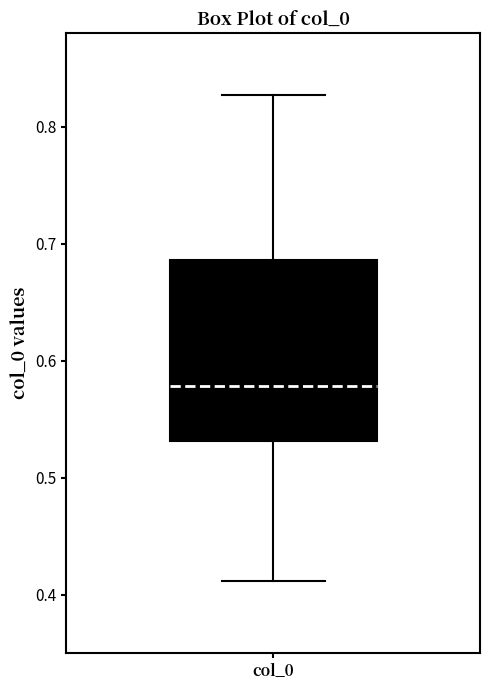

Where is the upper edge of the box for col_0 on the y-axis? The values are not printed on the chart, so give them approximately, as read against the axis.

0.69